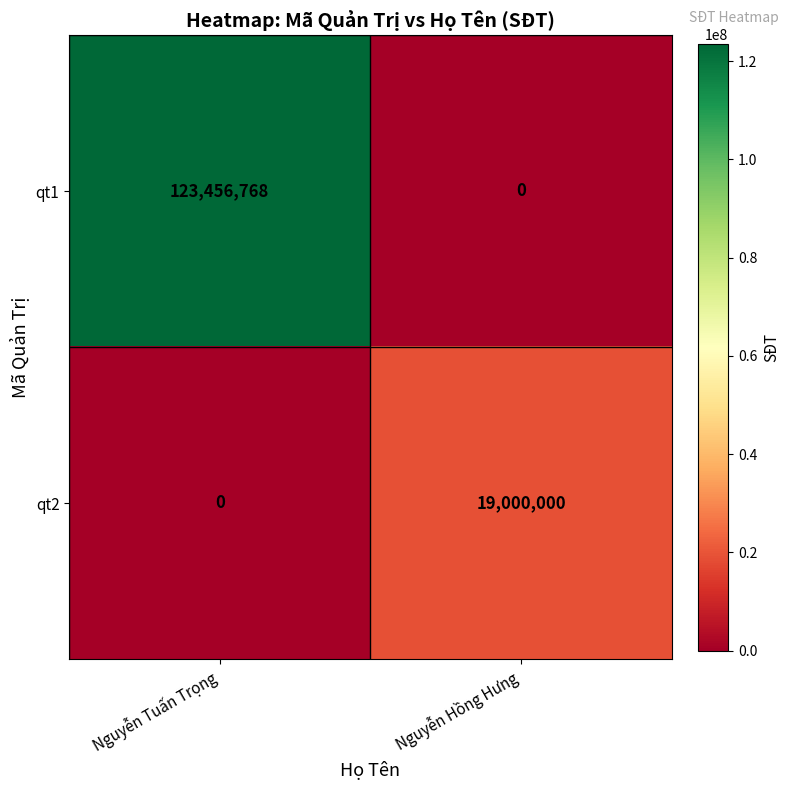

Is it true that qt1 equals 123456768 at Nguyễn Tuấn Trọng?

True